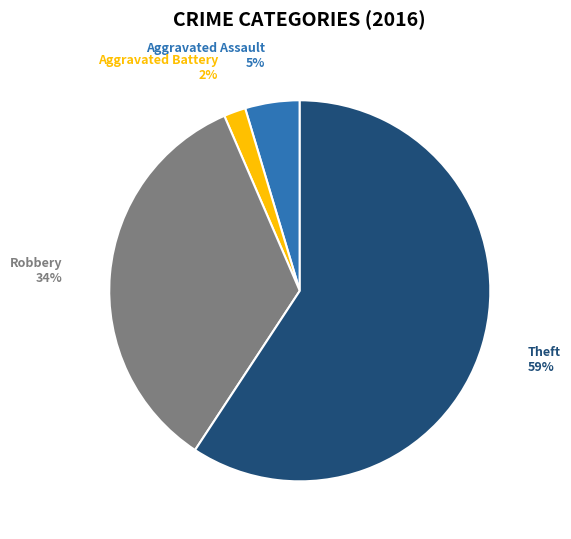

To the nearest percent, what is the average slice percentage?

25%